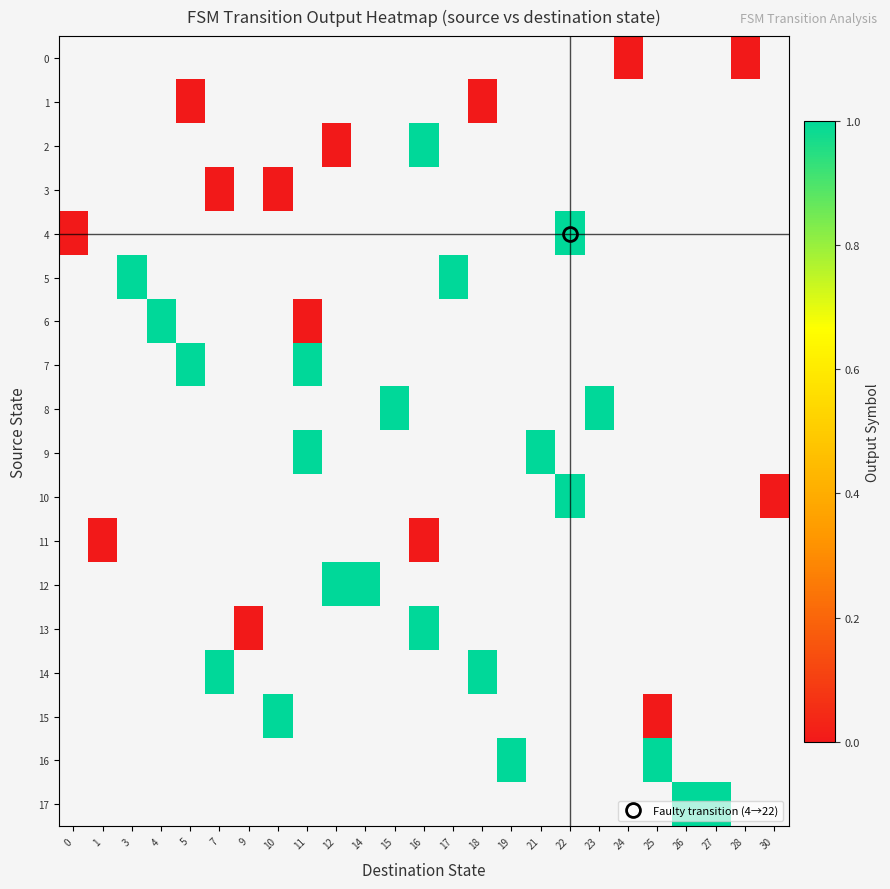

Which has a higher value, 28 or 11?

11